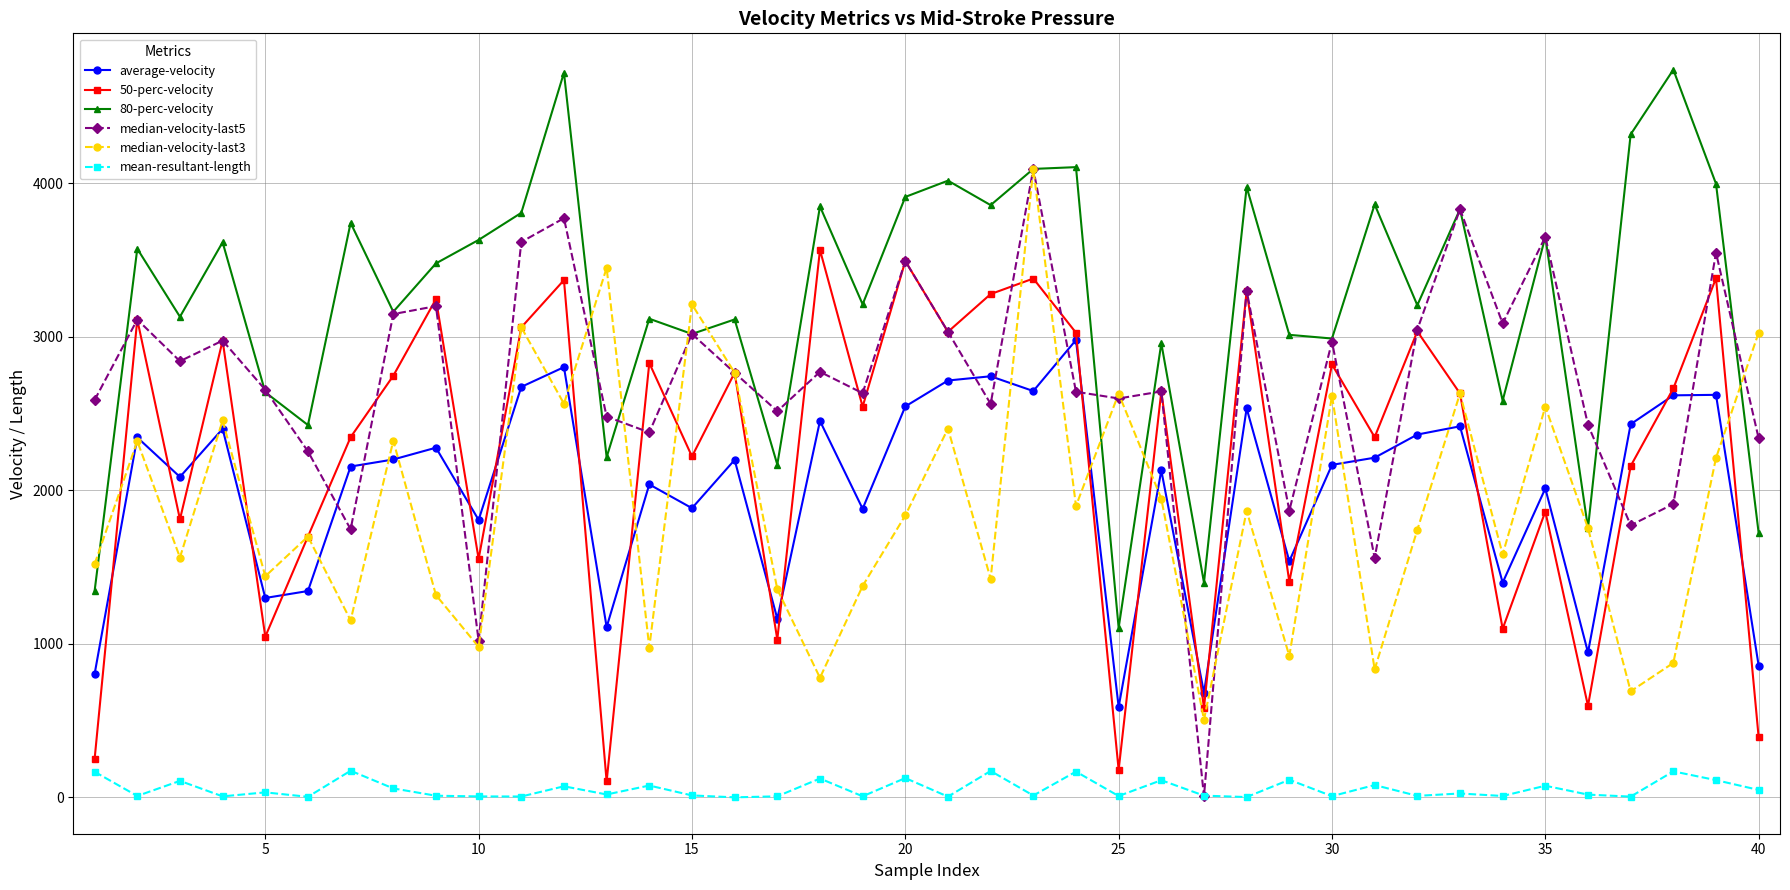

What is the greatest value displayed?

4739.4